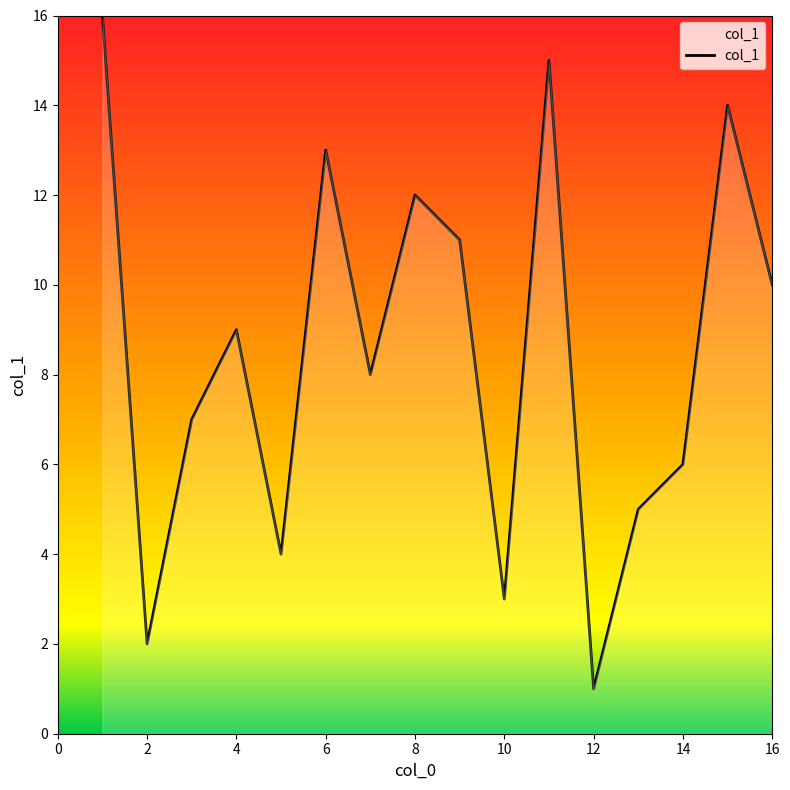

What is the greatest value displayed?

16